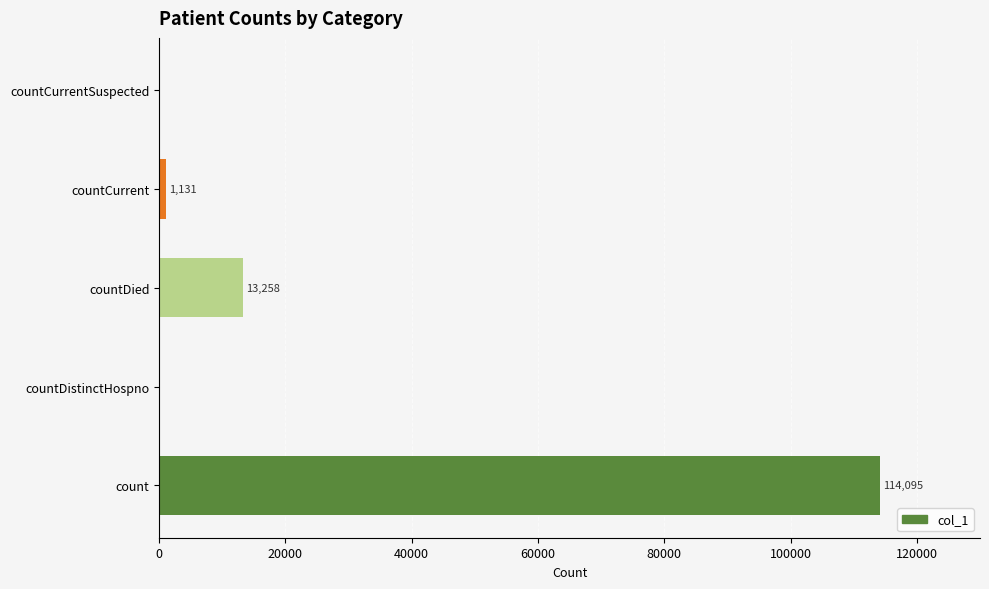

What is the sum of the values at countCurrentSuspected and countDied?

13258